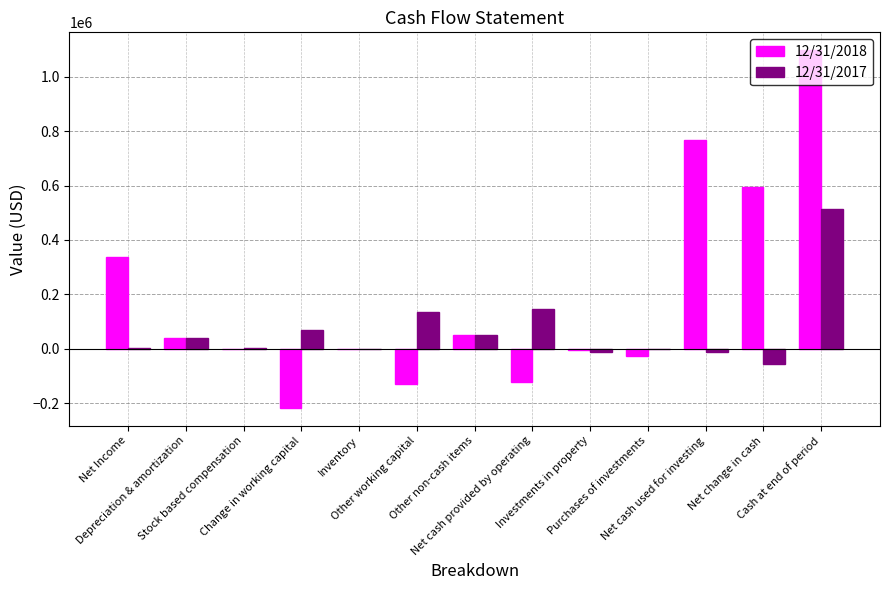

Are the bars grouped side by side (vs. stacked)?

Yes